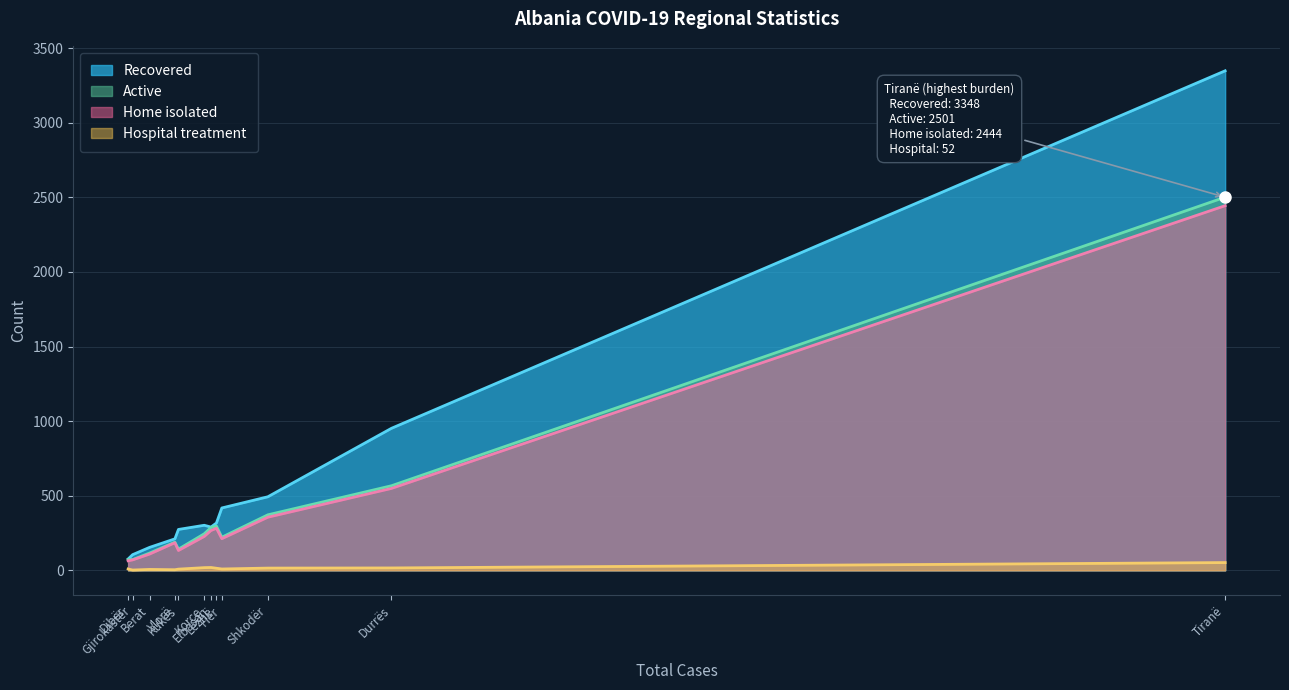

Is the value of Active at Vlorë greater than the value of Hospital treatment at Vlorë?

Yes